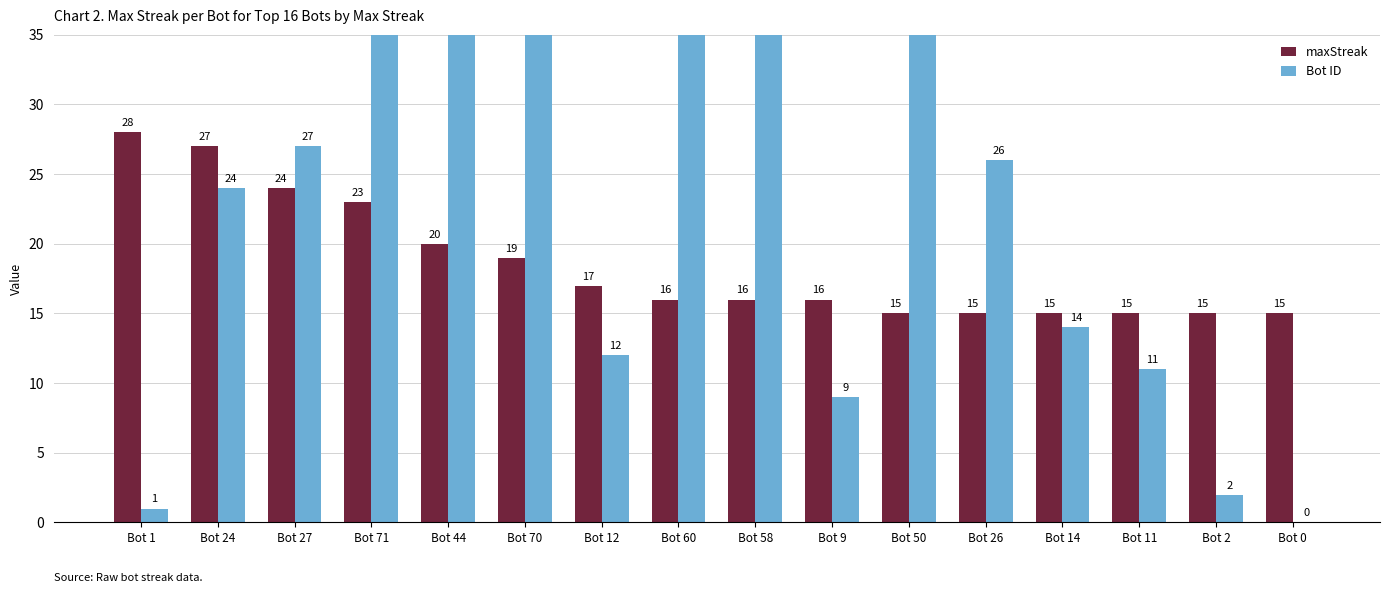

What is the approximate value of maxStreak at Bot 2?

15